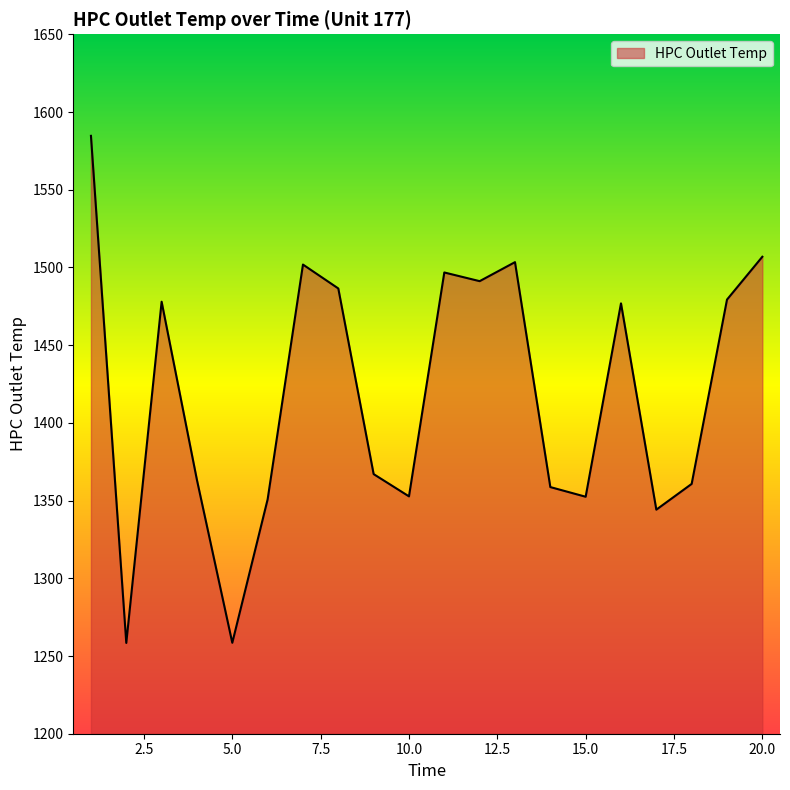

What is the difference between the maximum and minimum values?

326.3